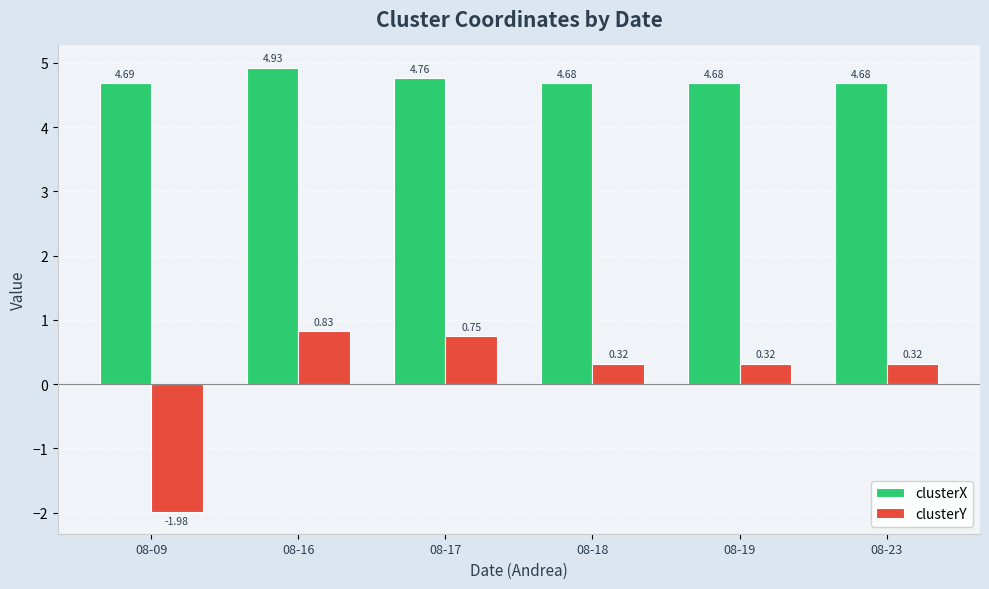

At 08-17, list the series in order from largest to smallest.

clusterX, clusterY